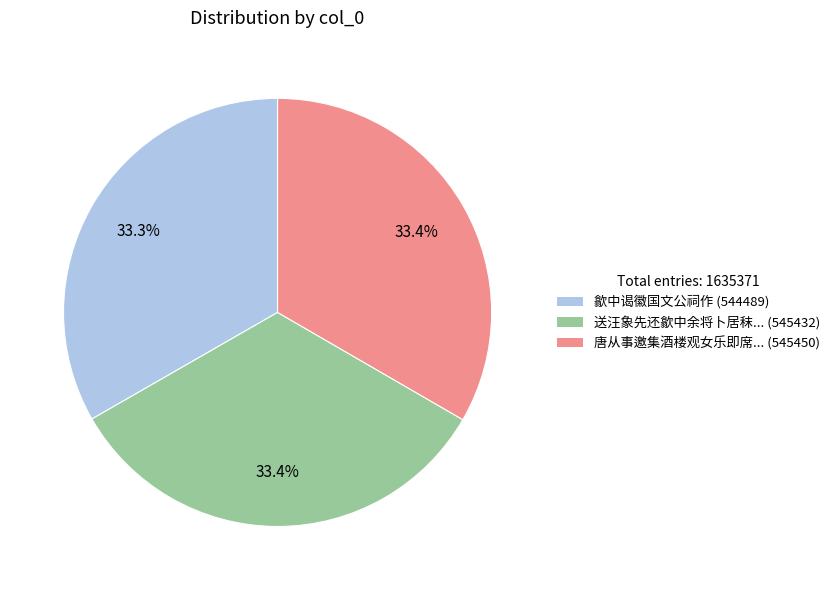

Is there a majority slice in this chart?

No